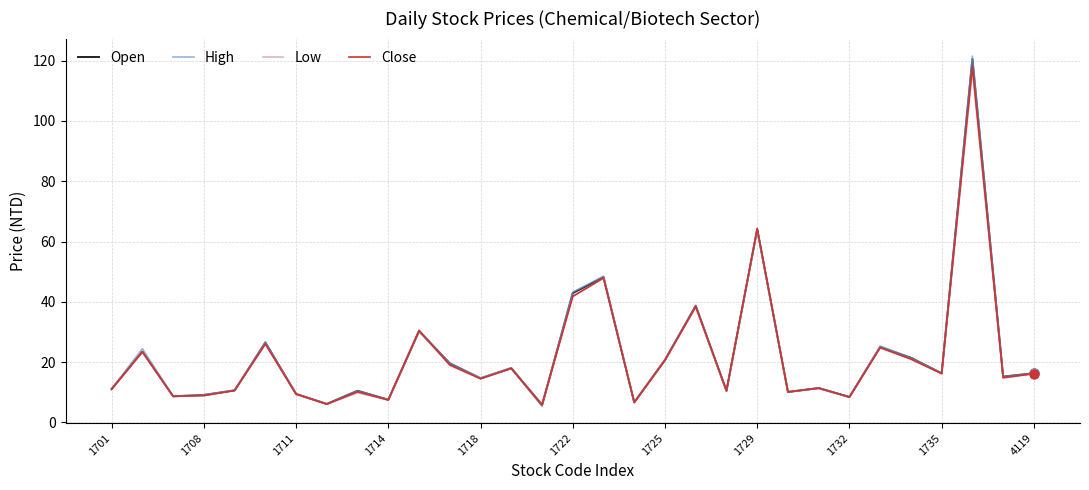

Which series has the largest range (max minus min)?

High